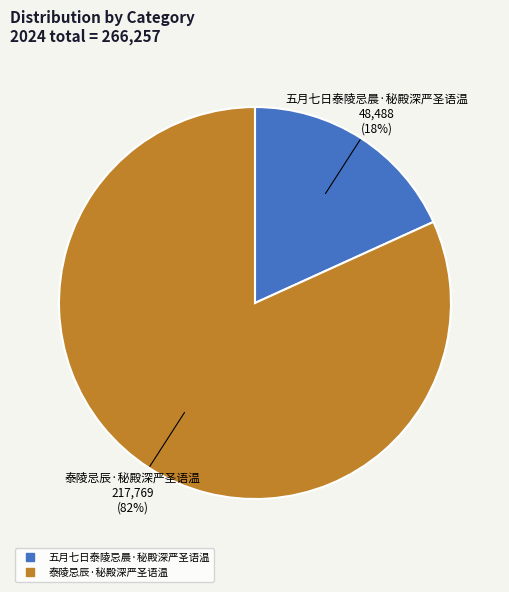

What is the smallest slice in the pie chart?

五月七日泰陵忌晨·秘殿深严圣语温